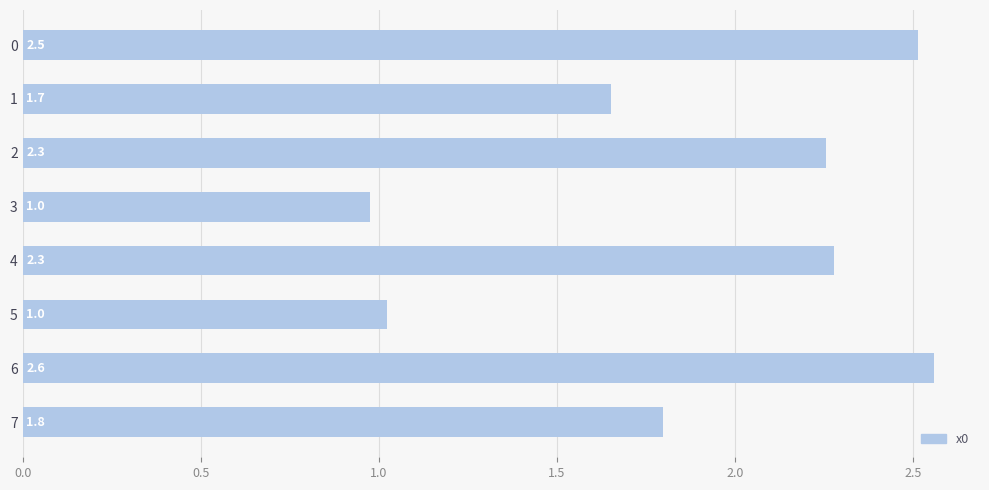

What is the sum of all values?

15.1